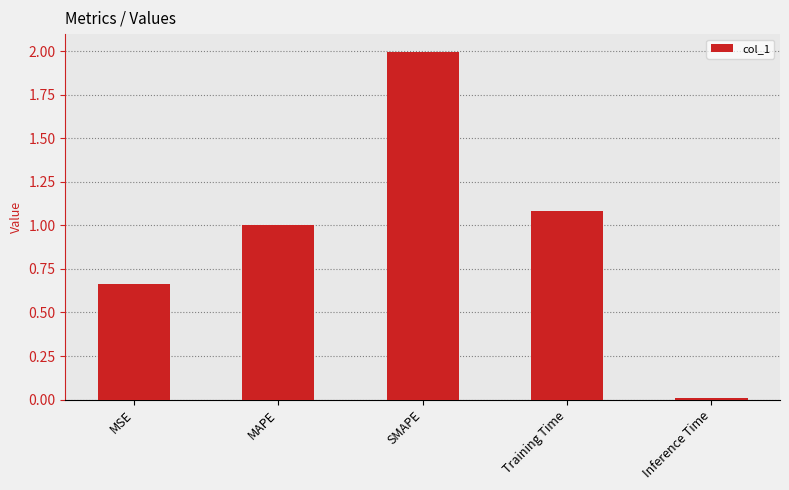

Are the bars grouped side by side (vs. stacked)?

No